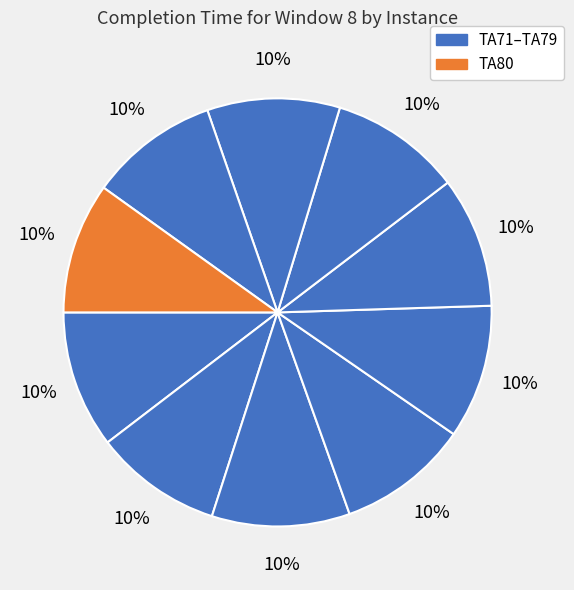

How many slices are in this pie chart?

10